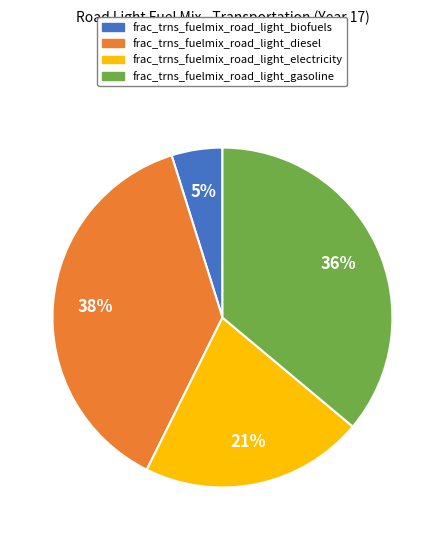

Which slice is the largest?

frac_trns_fuelmix_road_light_diesel